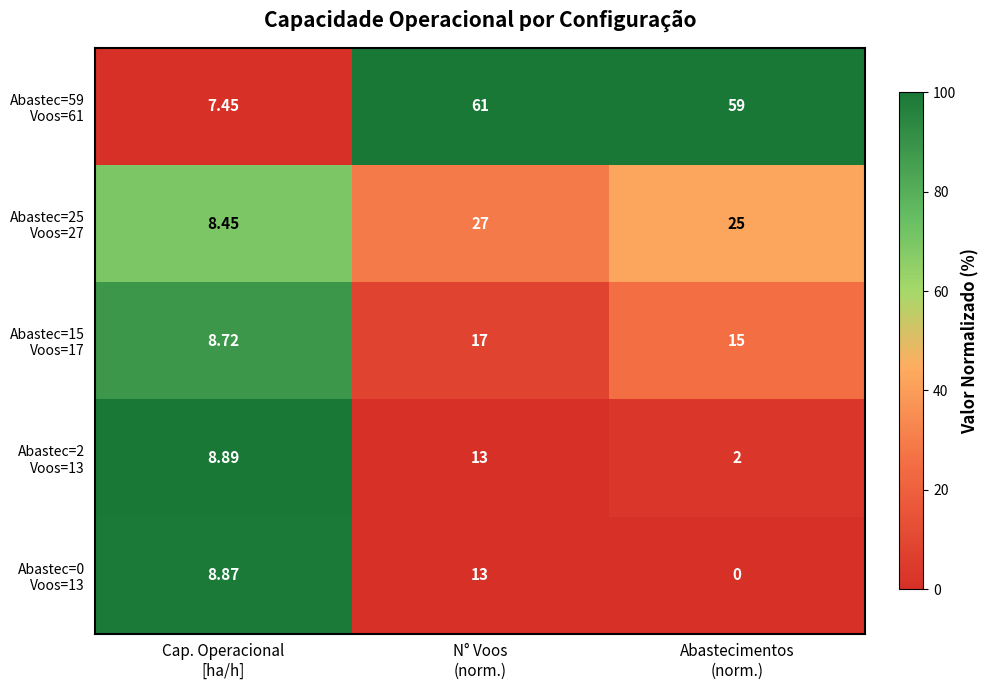

What is the total value across all series at Abastecimentos
(norm.)?

101.0